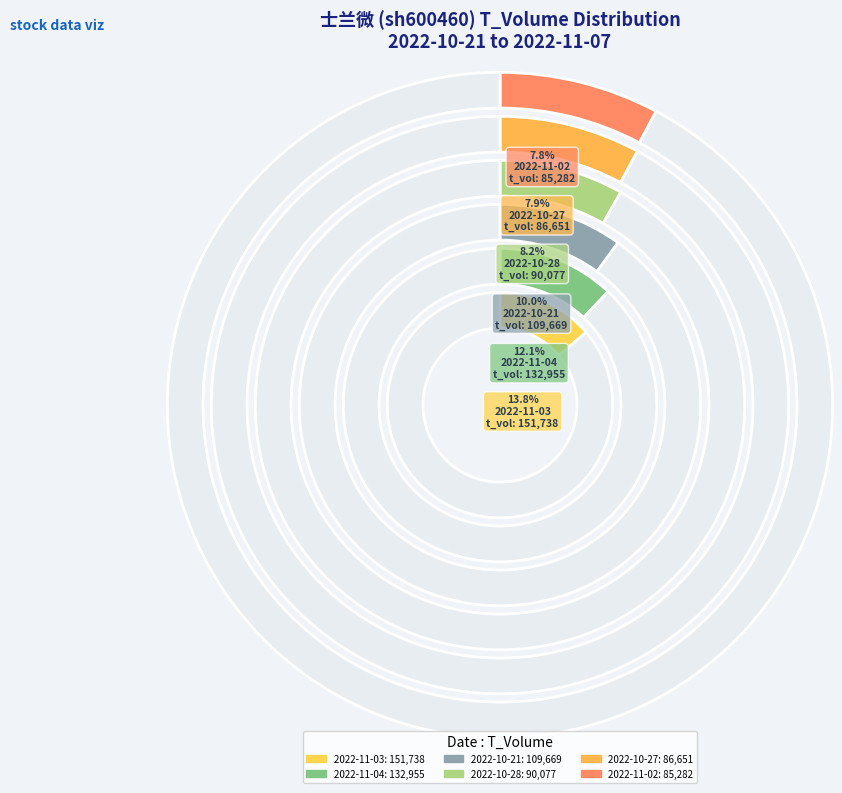

What percentage is NOT represented by 2022-11-03?

86.2%